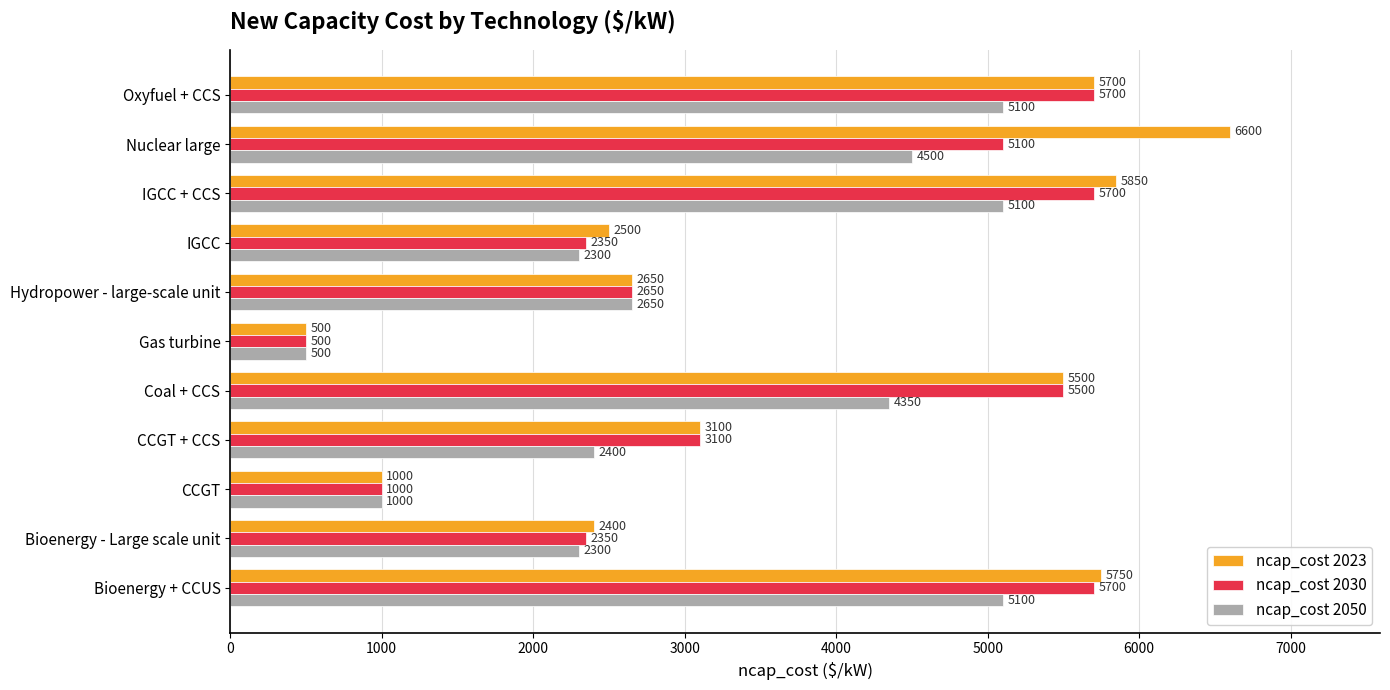

What is the sum of all ncap_cost 2023 values?

41550